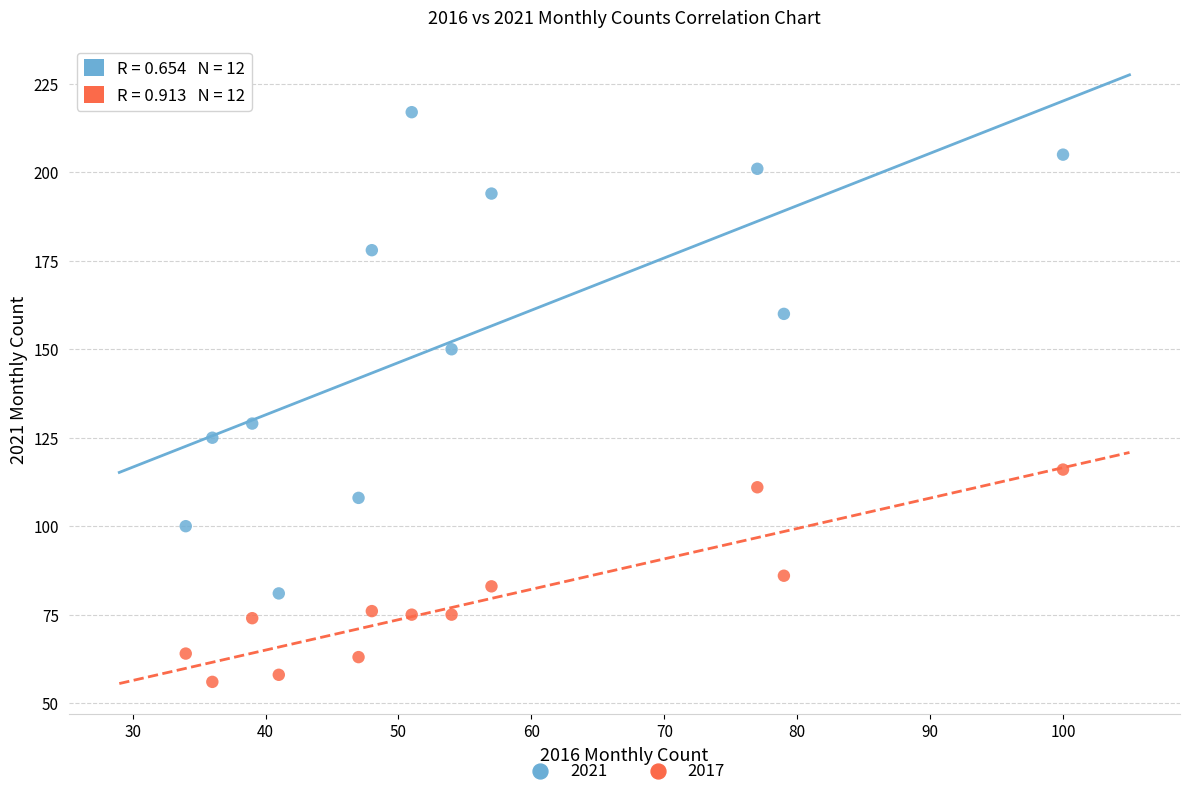

Which series contains the highest Y value?

2021